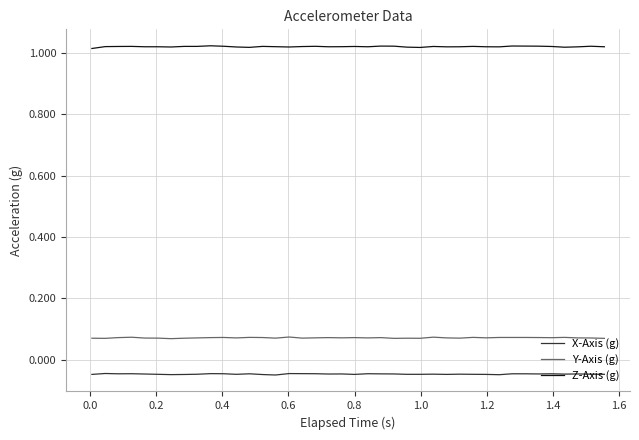

True or false: Y-Axis (g) and Z-Axis (g) cross at least once.

False